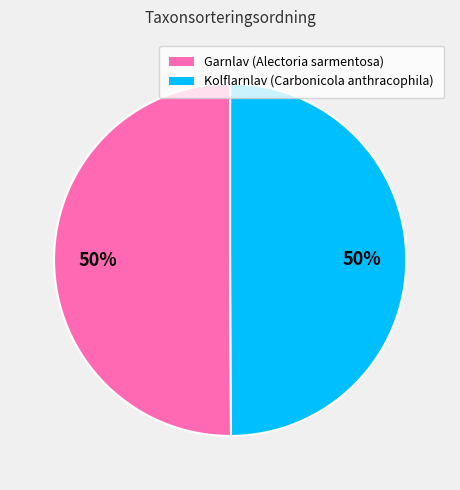

To the nearest percent, what is the average slice percentage?

50%